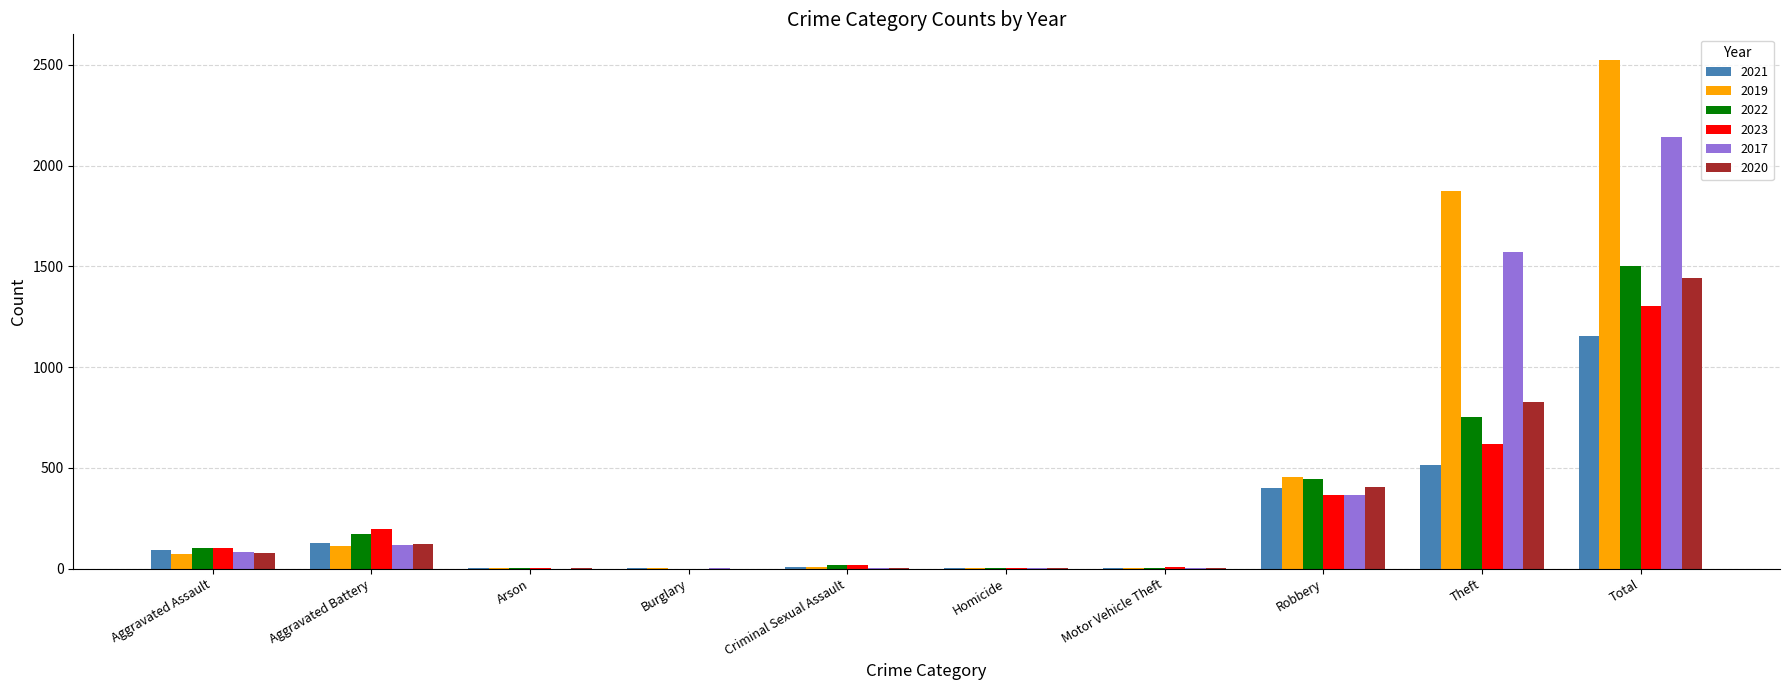

What is the spread (max minus min) of values at Criminal Sexual Assault?

18